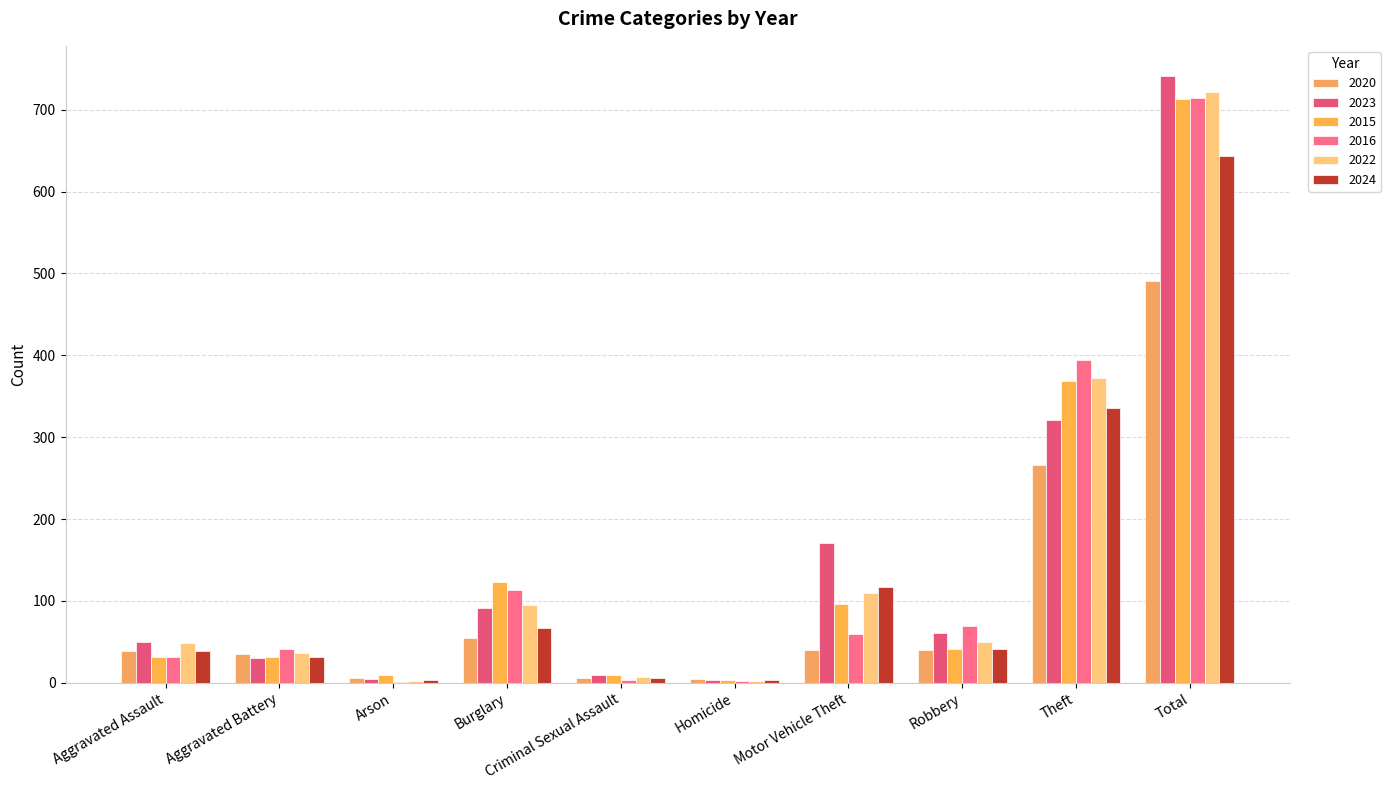

What is the greatest value displayed?

741